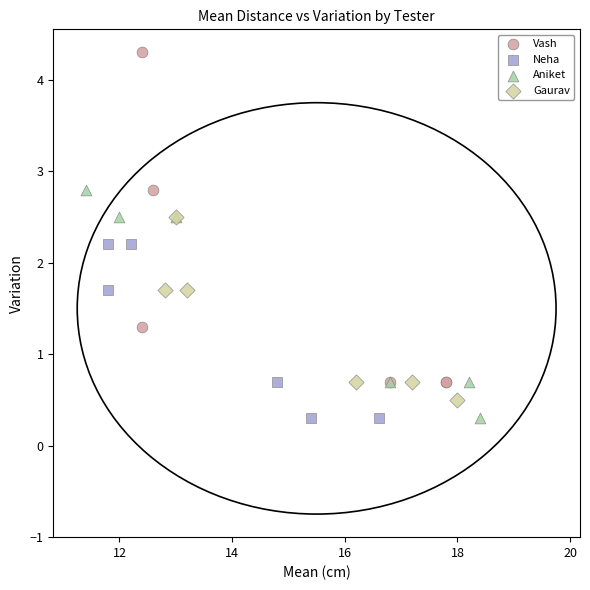

Which series has the largest Y range (max minus min)?

Vash